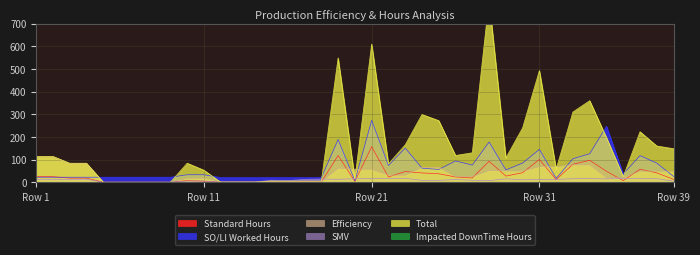

What is the sum of the SO/LI Worked Hours values at 11 and 5?

42.4